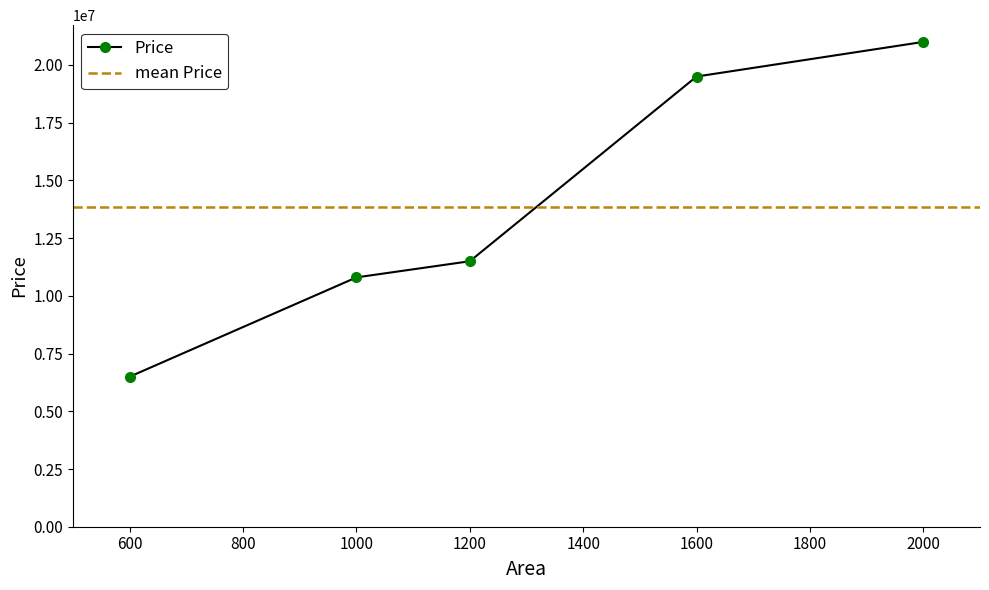

How many data points does each series have?

5